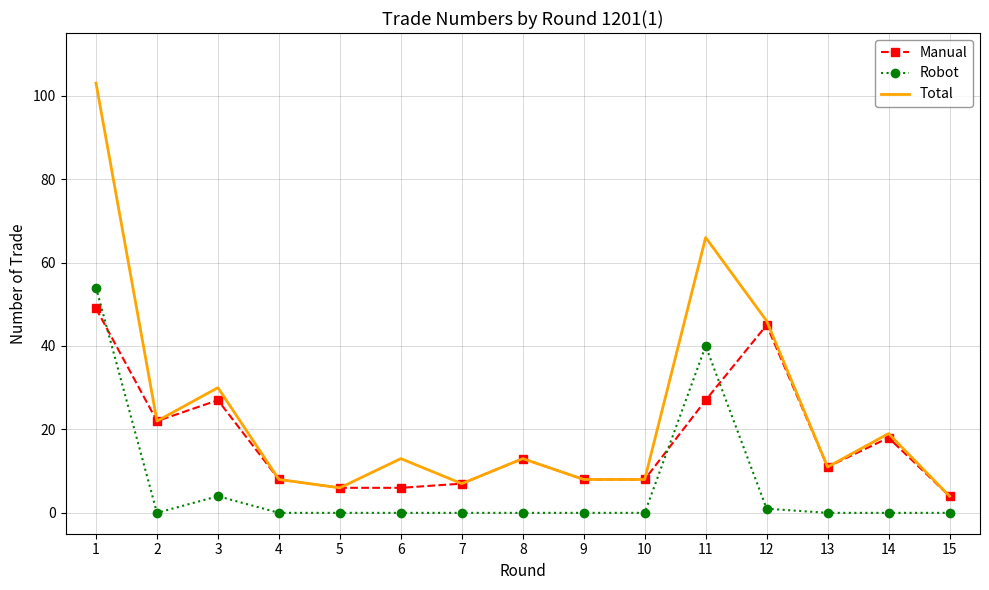

True or false: Robot and Total cross at least once.

False